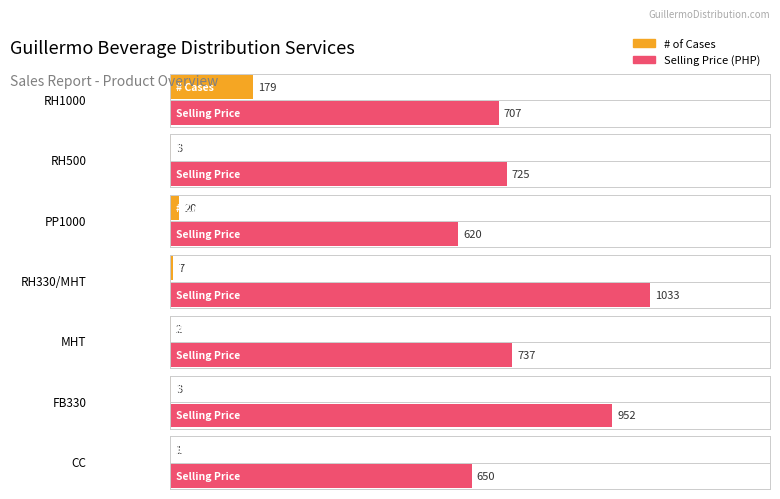

Reading right to left, extract all data points from this chart.

Cases: 1	3	2	7	20	3	179
Selling Price: 650	952	737	1033	620	725	707